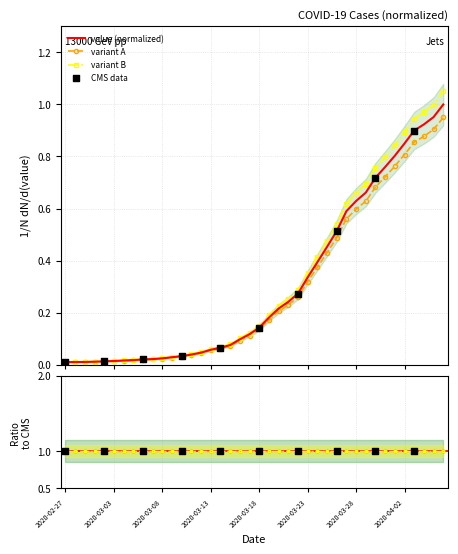

Between 2020-03-27 and 2020-03-19, which is larger?

2020-03-27